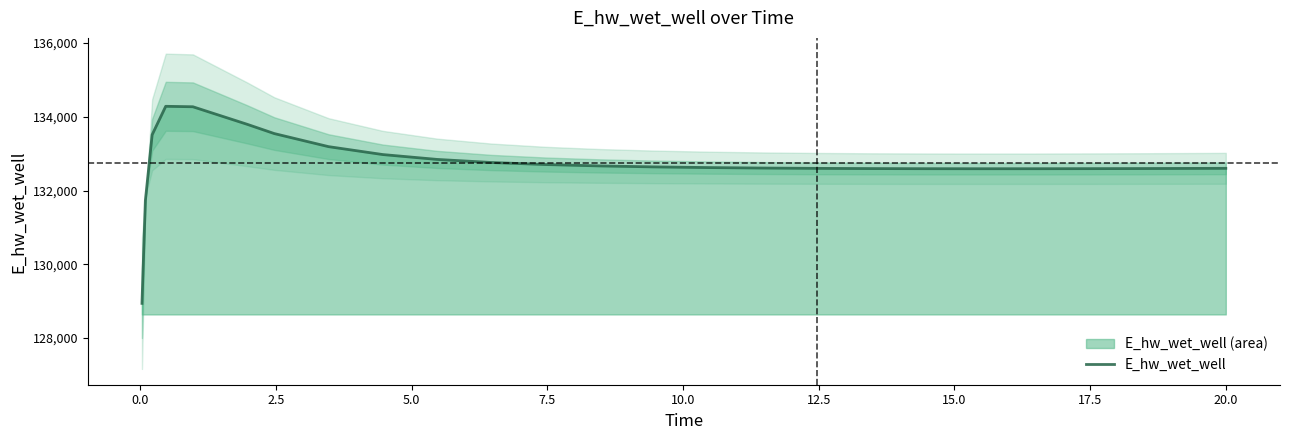

What is the label of the 21st point from the right?

7.5